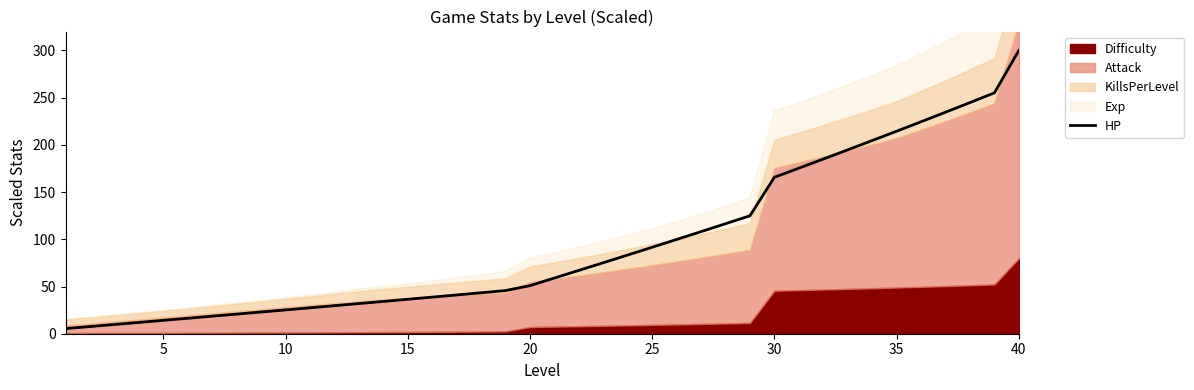

What is the minimum value shown in the chart?

5.4